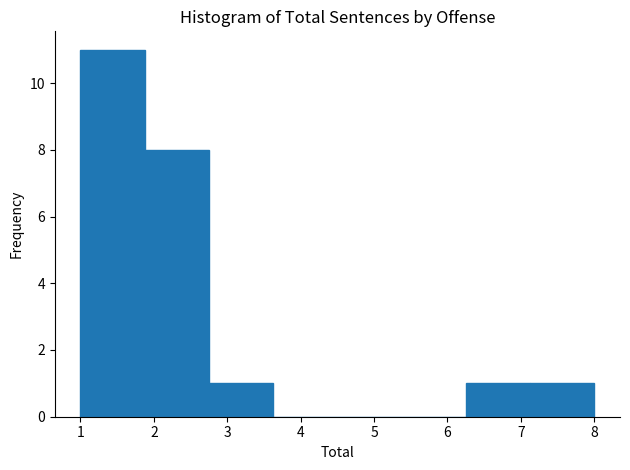

Reading left to right, transcribe this chart: for each bar, give the range it covers on the x-axis and its height. Neither the bar edges nor the heights are printed on the chart, so give them approximately, as read against the axes.

1.0 to 1.9: 11
1.9 to 2.8: 8
2.8 to 3.6: 1
3.6 to 4.5: 0
4.5 to 5.4: 0
5.4 to 6.3: 0
6.3 to 7.1: 1
7.1 to 8.0: 1